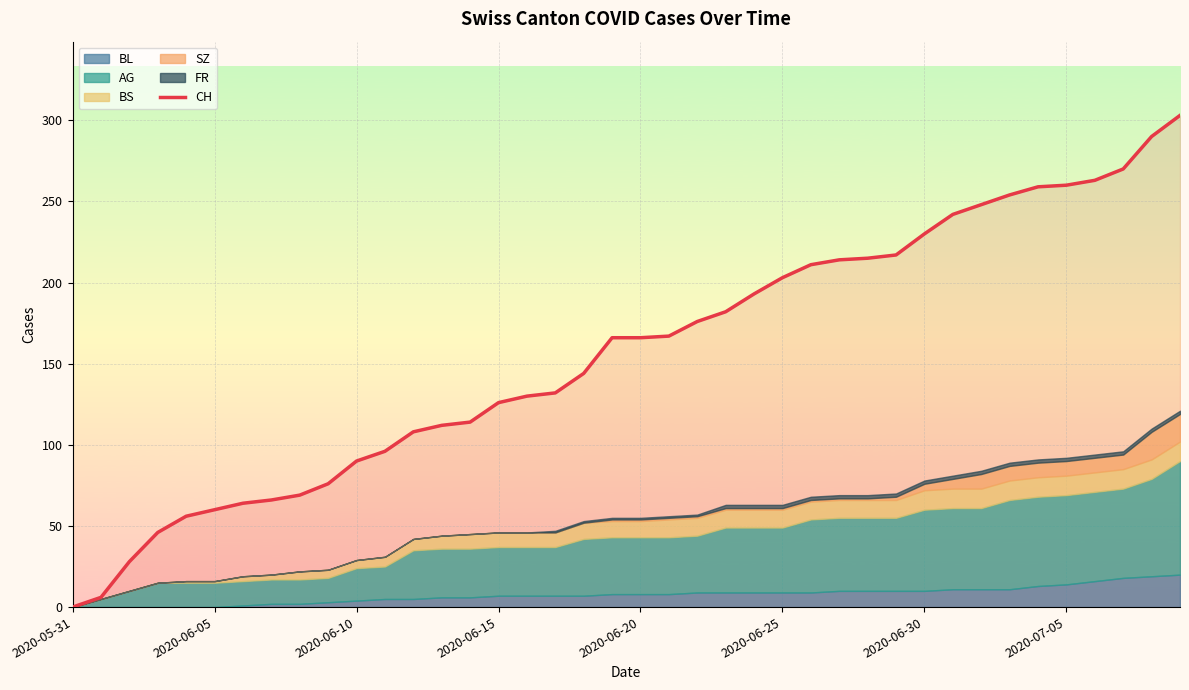

What is the highest value of the CH series?

303